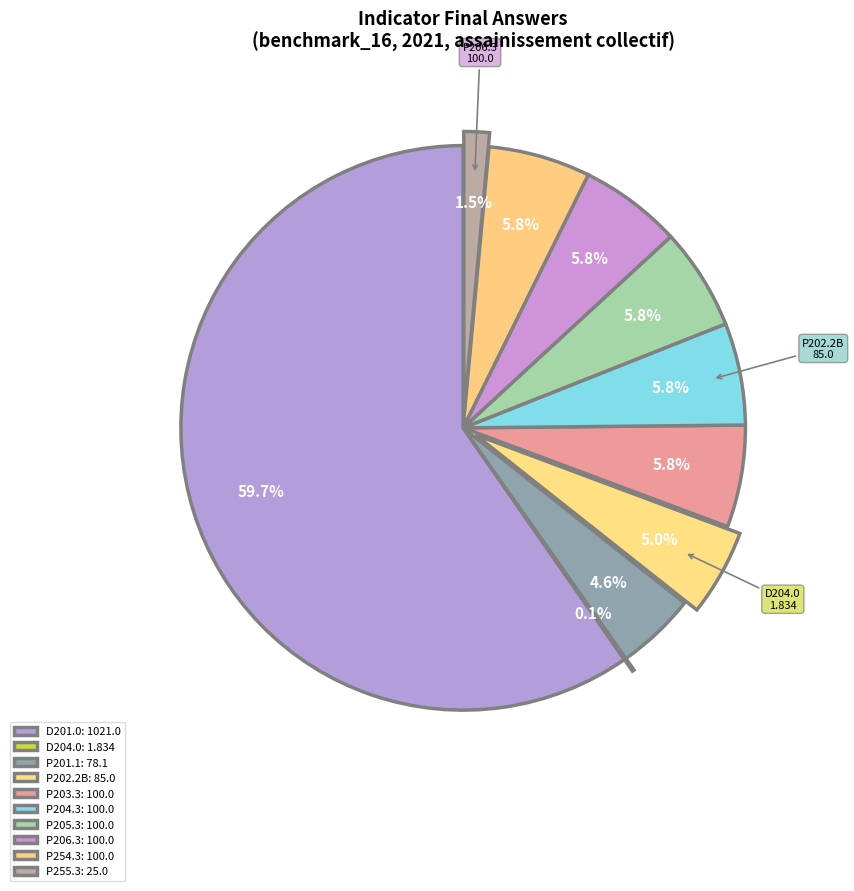

Does any single category account for the majority?

Yes